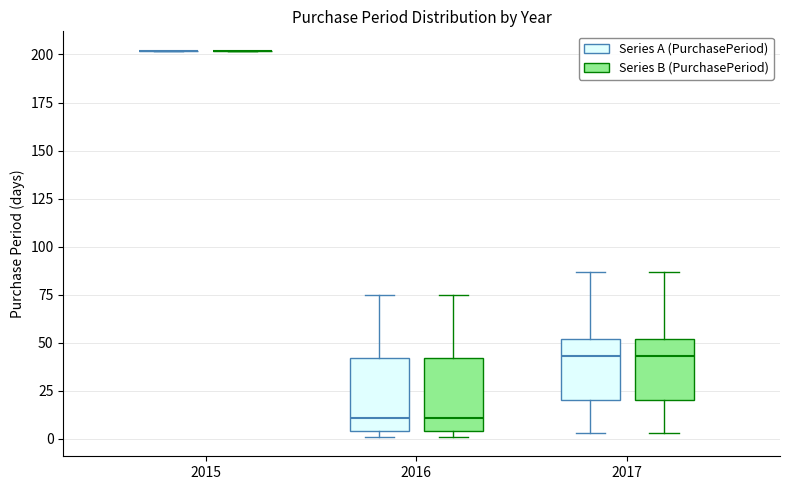

Reading left to right, transcribe this box plot: for each box, give where its median line is, the range the box spans, and where its two whiskers end, as read against the y-axis. The values are not printed on the chart, so give them approximately, as read against the axis.

2015 (Series A (PurchasePeriod)): box collapsed to a line at 200, whiskers 200 to 200
2015 (Series B (PurchasePeriod)): box collapsed to a line at 200, whiskers 200 to 200
2016 (Series A (PurchasePeriod)): median 10, box 5 to 40, whiskers 0 to 75
2016 (Series B (PurchasePeriod)): median 10, box 5 to 40, whiskers 0 to 75
2017 (Series A (PurchasePeriod)): median 45, box 20 to 50, whiskers 5 to 85
2017 (Series B (PurchasePeriod)): median 45, box 20 to 50, whiskers 5 to 85